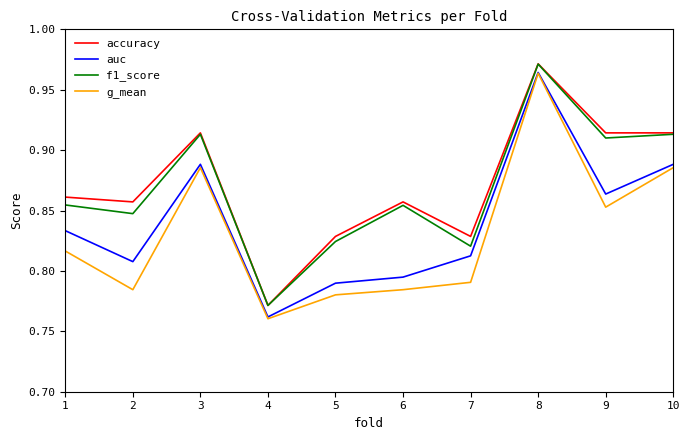

What is the difference between the maximum and second lowest values in the auc series?

0.2